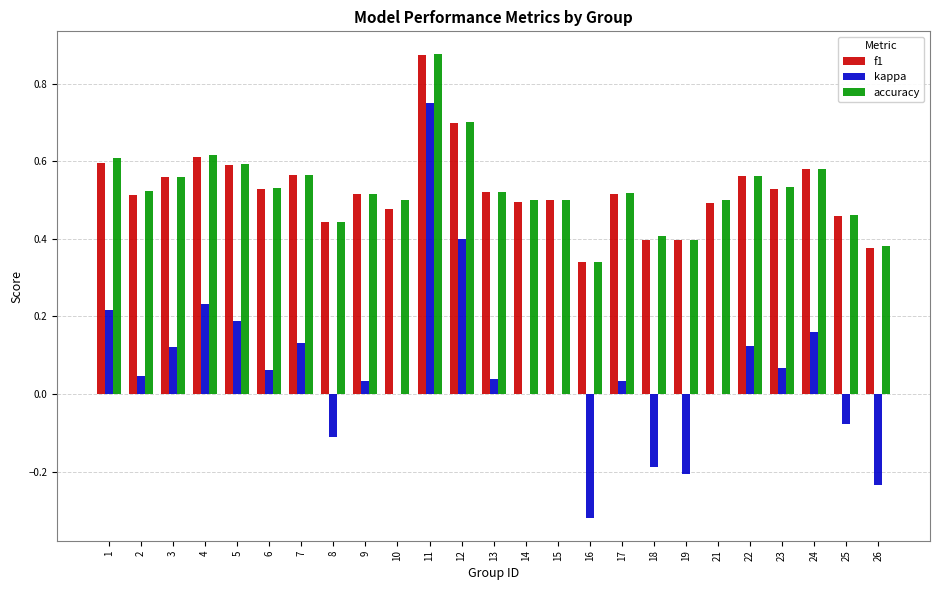

Where is f1 nearest to the value 0?

16